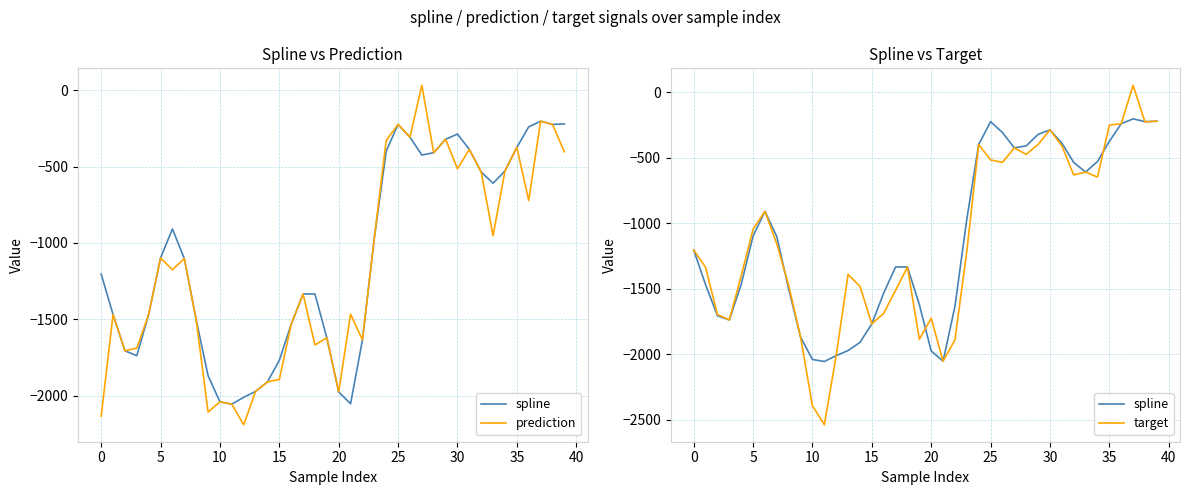

Is this an area chart (filled region under the line)?

No